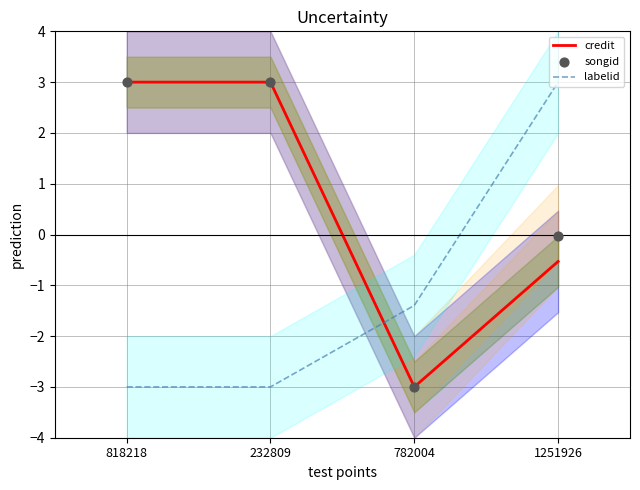

At how many categories does at least one series exceed 0?

3